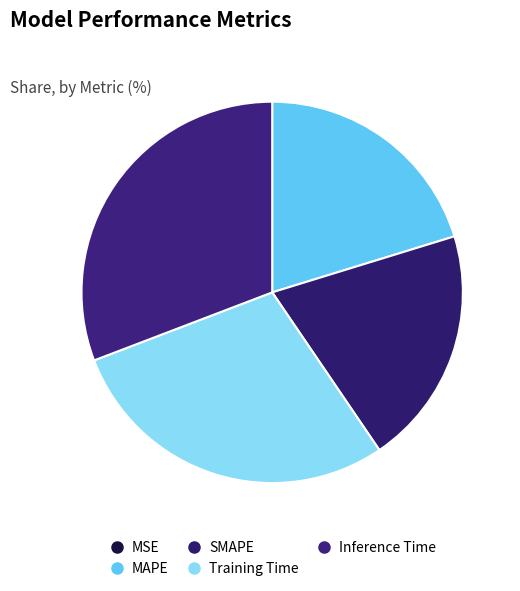

What percentage is the Training Time slice, to the nearest percent?

29%